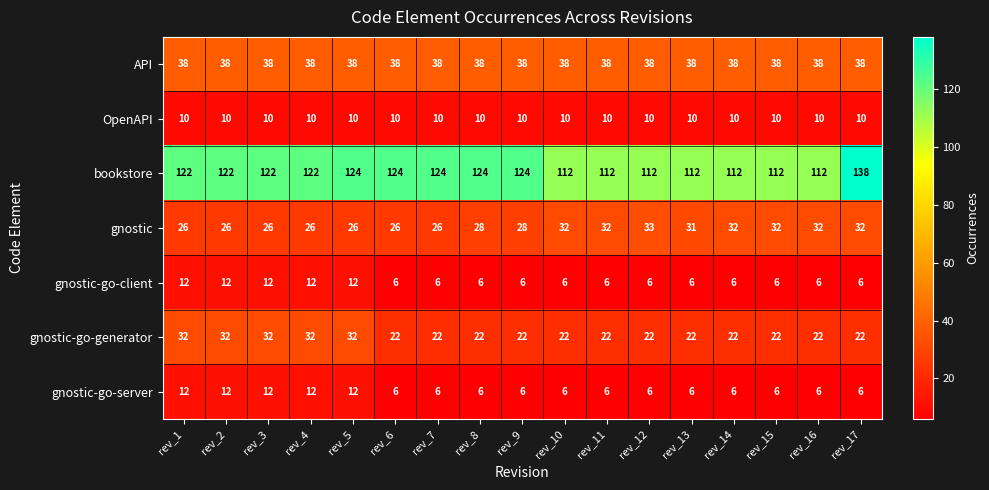

At which category is the sum across all series the highest?

rev_5